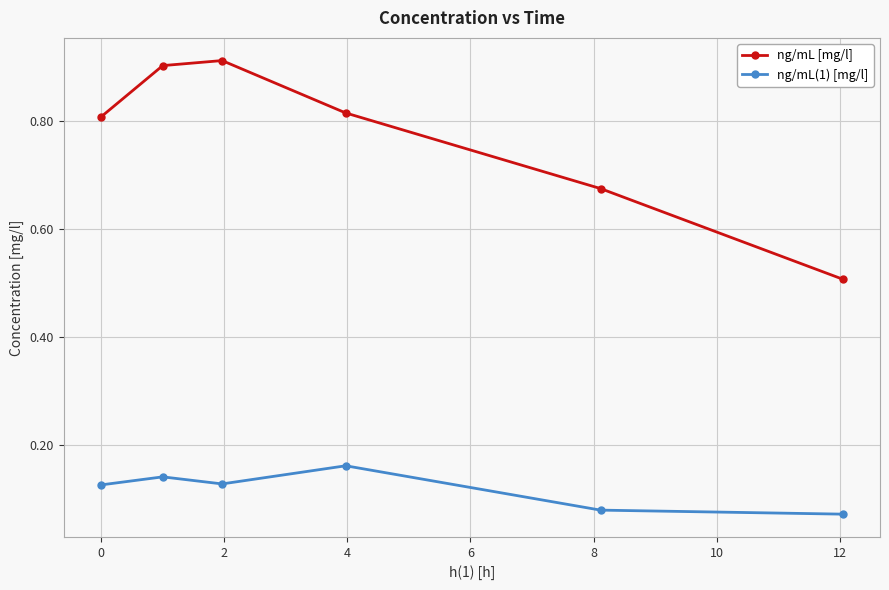

Which series has the largest range (max minus min)?

ng/mL [mg/l]